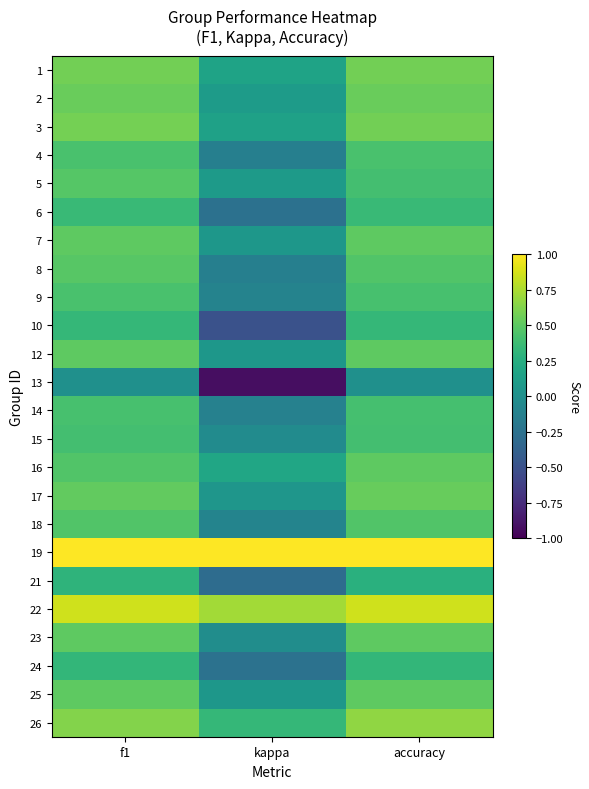

Which category has the highest value across all series?

f1